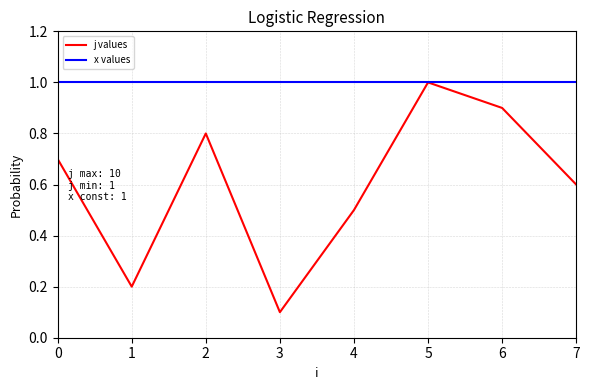

True or false: j values and x values intersect in this chart.

False